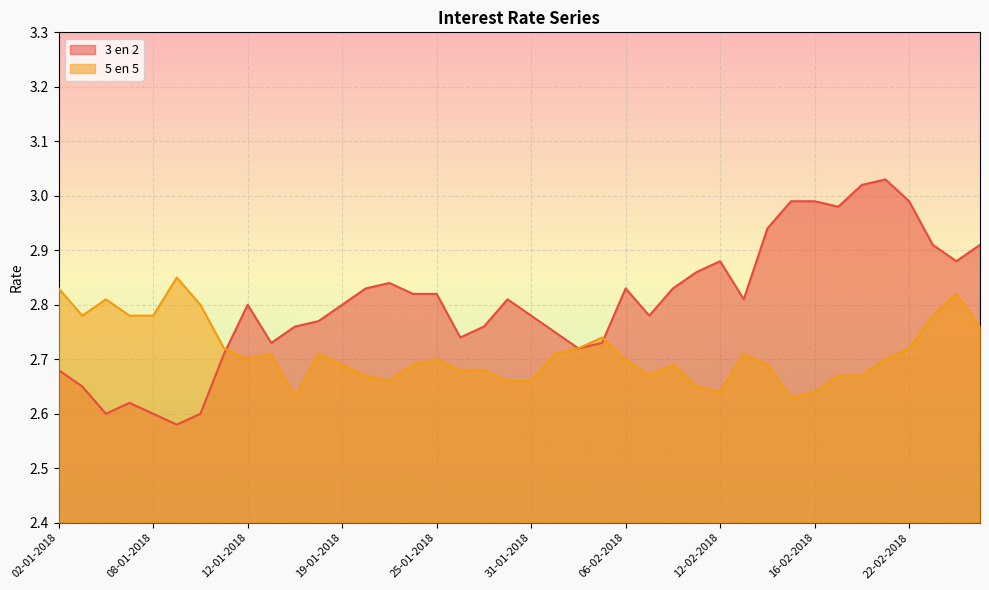

Reading left to right, what are all the values shown in this chart?

3 en 2: 02-01-2018=2.7	03-01-2018=2.6	04-01-2018=2.6	05-01-2018=2.6	08-01-2018=2.6	09-01-2018=2.6	10-01-2018=2.6	11-01-2018=2.7	12-01-2018=2.8	15-01-2018=2.7	17-01-2018=2.8	18-01-2018=2.8	19-01-2018=2.8	22-01-2018=2.8	23-01-2018=2.8	24-01-2018=2.8	25-01-2018=2.8	26-01-2018=2.7	29-01-2018=2.8	30-01-2018=2.8	31-01-2018=2.8	01-02-2018=2.8	02-02-2018=2.7	05-02-2018=2.7	06-02-2018=2.8	07-02-2018=2.8	08-02-2018=2.8	09-02-2018=2.9	12-02-2018=2.9	13-02-2018=2.8	14-02-2018=2.9	15-02-2018=3.0	16-02-2018=3.0	19-02-2018=3.0	20-02-2018=3.0	21-02-2018=3.0	22-02-2018=3.0	23-02-2018=2.9	26-02-2018=2.9	27-02-2018=2.9
5 en 5: 02-01-2018=2.8	03-01-2018=2.8	04-01-2018=2.8	05-01-2018=2.8	08-01-2018=2.8	09-01-2018=2.9	10-01-2018=2.8	11-01-2018=2.7	12-01-2018=2.7	15-01-2018=2.7	17-01-2018=2.6	18-01-2018=2.7	19-01-2018=2.7	22-01-2018=2.7	23-01-2018=2.7	24-01-2018=2.7	25-01-2018=2.7	26-01-2018=2.7	29-01-2018=2.7	30-01-2018=2.7	31-01-2018=2.7	01-02-2018=2.7	02-02-2018=2.7	05-02-2018=2.7	06-02-2018=2.7	07-02-2018=2.7	08-02-2018=2.7	09-02-2018=2.6	12-02-2018=2.6	13-02-2018=2.7	14-02-2018=2.7	15-02-2018=2.6	16-02-2018=2.6	19-02-2018=2.7	20-02-2018=2.7	21-02-2018=2.7	22-02-2018=2.7	23-02-2018=2.8	26-02-2018=2.8	27-02-2018=2.8